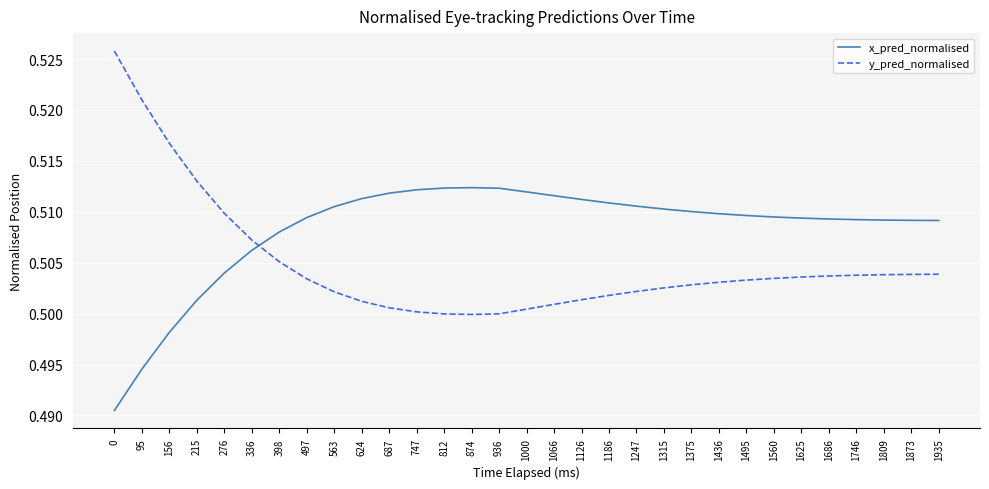

How many categories are shown in the chart?

31